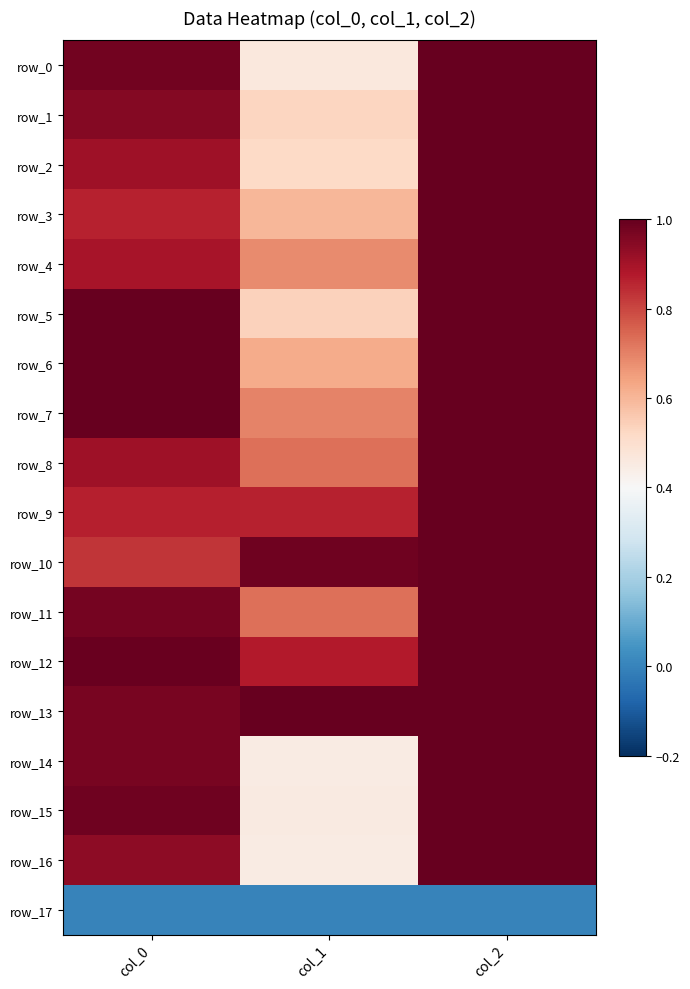

At how many categories does at least one series exceed 0?

3